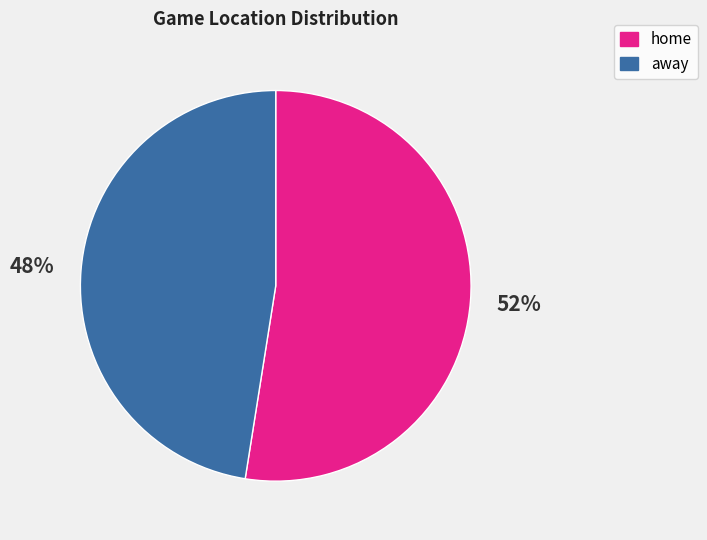

Rank the categories by value from lowest to highest.

away, home